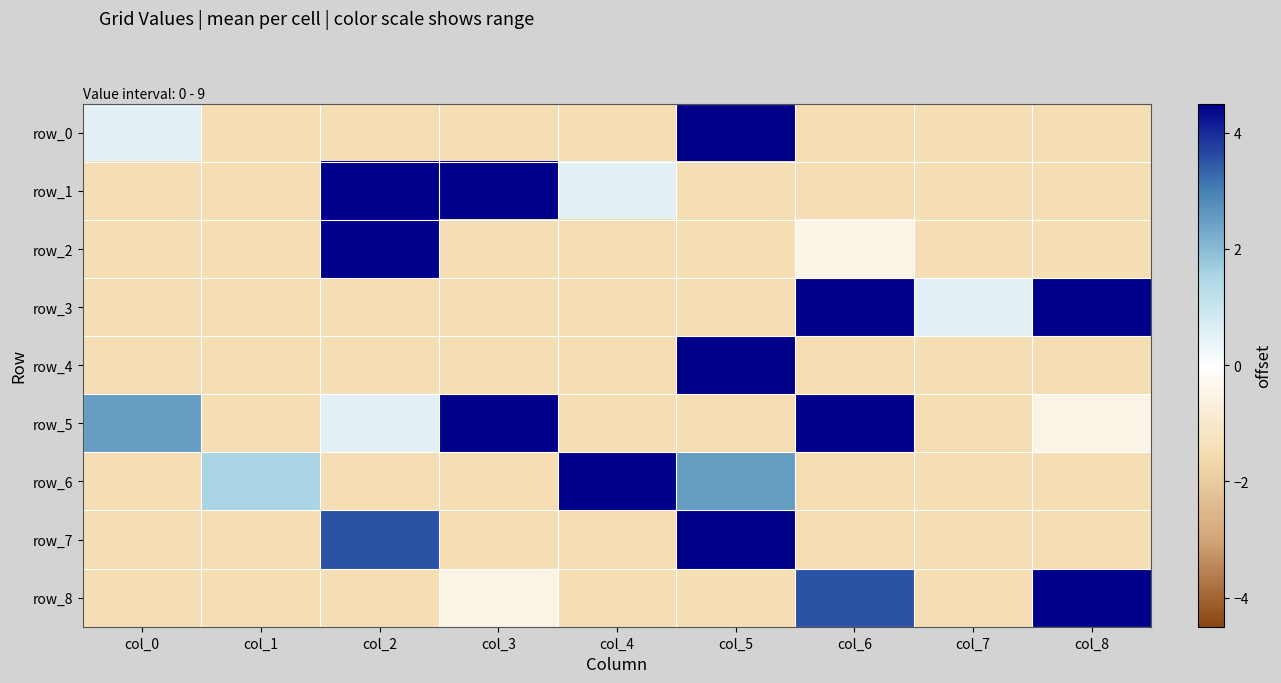

Reading left to right, list all the values displayed in this chart.

row_0: 0.5	-1.5	-1.5	-1.5	-1.5	6.5	-1.5	-1.5	-1.5
row_1: -1.5	-1.5	4.5	5.5	0.5	-1.5	-1.5	-1.5	-1.5
row_2: -1.5	-1.5	6.5	-1.5	-1.5	-1.5	-0.5	-1.5	-1.5
row_3: -1.5	-1.5	-1.5	-1.5	-1.5	-1.5	5.5	0.5	4.5
row_4: -1.5	-1.5	-1.5	-1.5	-1.5	7.5	-1.5	-1.5	-1.5
row_5: 2.5	-1.5	0.5	4.5	-1.5	-1.5	6.5	-1.5	-0.5
row_6: -1.5	1.5	-1.5	-1.5	7.5	2.5	-1.5	-1.5	-1.5
row_7: -1.5	-1.5	3.5	-1.5	-1.5	4.5	-1.5	-1.5	-1.5
row_8: -1.5	-1.5	-1.5	-0.5	-1.5	-1.5	3.5	-1.5	6.5